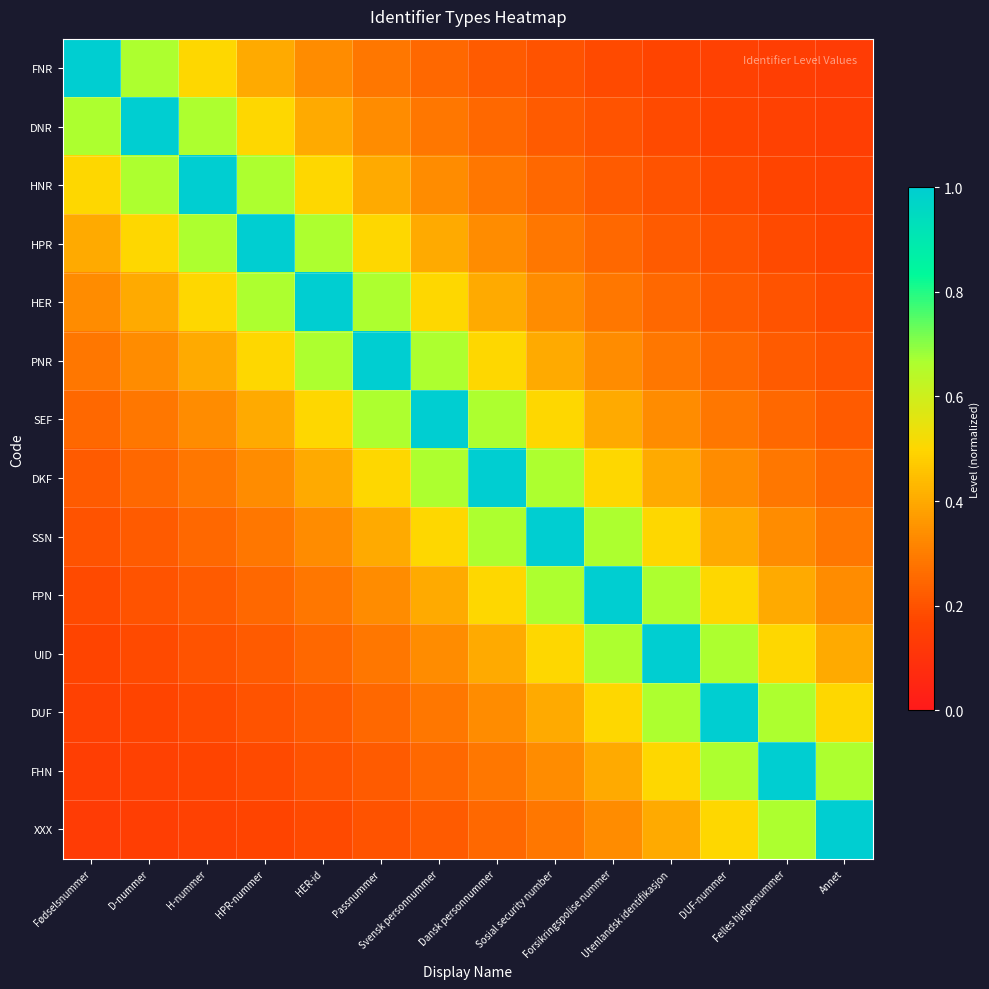

Reading left to right, transcribe all the data shown in this chart.

FNR: Fødselsnummer=1.0	D-nummer=0.7	H-nummer=0.5	HPR-nummer=0.4	HER-id=0.3	Passnummer=0.3	Svensk personnummer=0.2	Dansk personnummer=0.2	Sosial security number=0.2	Forsikringspolise nummer=0.2	Utenlandsk identifikasjon=0.2	DUF-nummer=0.2	Felles hjelpenummer=0.1	Annet=0.1
DNR: Fødselsnummer=0.7	D-nummer=1.0	H-nummer=0.7	HPR-nummer=0.5	HER-id=0.4	Passnummer=0.3	Svensk personnummer=0.3	Dansk personnummer=0.2	Sosial security number=0.2	Forsikringspolise nummer=0.2	Utenlandsk identifikasjon=0.2	DUF-nummer=0.2	Felles hjelpenummer=0.2	Annet=0.1
HNR: Fødselsnummer=0.5	D-nummer=0.7	H-nummer=1.0	HPR-nummer=0.7	HER-id=0.5	Passnummer=0.4	Svensk personnummer=0.3	Dansk personnummer=0.3	Sosial security number=0.2	Forsikringspolise nummer=0.2	Utenlandsk identifikasjon=0.2	DUF-nummer=0.2	Felles hjelpenummer=0.2	Annet=0.2
HPR: Fødselsnummer=0.4	D-nummer=0.5	H-nummer=0.7	HPR-nummer=1.0	HER-id=0.7	Passnummer=0.5	Svensk personnummer=0.4	Dansk personnummer=0.3	Sosial security number=0.3	Forsikringspolise nummer=0.2	Utenlandsk identifikasjon=0.2	DUF-nummer=0.2	Felles hjelpenummer=0.2	Annet=0.2
HER: Fødselsnummer=0.3	D-nummer=0.4	H-nummer=0.5	HPR-nummer=0.7	HER-id=1.0	Passnummer=0.7	Svensk personnummer=0.5	Dansk personnummer=0.4	Sosial security number=0.3	Forsikringspolise nummer=0.3	Utenlandsk identifikasjon=0.2	DUF-nummer=0.2	Felles hjelpenummer=0.2	Annet=0.2
PNR: Fødselsnummer=0.3	D-nummer=0.3	H-nummer=0.4	HPR-nummer=0.5	HER-id=0.7	Passnummer=1.0	Svensk personnummer=0.7	Dansk personnummer=0.5	Sosial security number=0.4	Forsikringspolise nummer=0.3	Utenlandsk identifikasjon=0.3	DUF-nummer=0.2	Felles hjelpenummer=0.2	Annet=0.2
SEF: Fødselsnummer=0.2	D-nummer=0.3	H-nummer=0.3	HPR-nummer=0.4	HER-id=0.5	Passnummer=0.7	Svensk personnummer=1.0	Dansk personnummer=0.7	Sosial security number=0.5	Forsikringspolise nummer=0.4	Utenlandsk identifikasjon=0.3	DUF-nummer=0.3	Felles hjelpenummer=0.2	Annet=0.2
DKF: Fødselsnummer=0.2	D-nummer=0.2	H-nummer=0.3	HPR-nummer=0.3	HER-id=0.4	Passnummer=0.5	Svensk personnummer=0.7	Dansk personnummer=1.0	Sosial security number=0.7	Forsikringspolise nummer=0.5	Utenlandsk identifikasjon=0.4	DUF-nummer=0.3	Felles hjelpenummer=0.3	Annet=0.2
SSN: Fødselsnummer=0.2	D-nummer=0.2	H-nummer=0.2	HPR-nummer=0.3	HER-id=0.3	Passnummer=0.4	Svensk personnummer=0.5	Dansk personnummer=0.7	Sosial security number=1.0	Forsikringspolise nummer=0.7	Utenlandsk identifikasjon=0.5	DUF-nummer=0.4	Felles hjelpenummer=0.3	Annet=0.3
FPN: Fødselsnummer=0.2	D-nummer=0.2	H-nummer=0.2	HPR-nummer=0.2	HER-id=0.3	Passnummer=0.3	Svensk personnummer=0.4	Dansk personnummer=0.5	Sosial security number=0.7	Forsikringspolise nummer=1.0	Utenlandsk identifikasjon=0.7	DUF-nummer=0.5	Felles hjelpenummer=0.4	Annet=0.3
UID: Fødselsnummer=0.2	D-nummer=0.2	H-nummer=0.2	HPR-nummer=0.2	HER-id=0.2	Passnummer=0.3	Svensk personnummer=0.3	Dansk personnummer=0.4	Sosial security number=0.5	Forsikringspolise nummer=0.7	Utenlandsk identifikasjon=1.0	DUF-nummer=0.7	Felles hjelpenummer=0.5	Annet=0.4
DUF: Fødselsnummer=0.2	D-nummer=0.2	H-nummer=0.2	HPR-nummer=0.2	HER-id=0.2	Passnummer=0.2	Svensk personnummer=0.3	Dansk personnummer=0.3	Sosial security number=0.4	Forsikringspolise nummer=0.5	Utenlandsk identifikasjon=0.7	DUF-nummer=1.0	Felles hjelpenummer=0.7	Annet=0.5
FHN: Fødselsnummer=0.1	D-nummer=0.2	H-nummer=0.2	HPR-nummer=0.2	HER-id=0.2	Passnummer=0.2	Svensk personnummer=0.2	Dansk personnummer=0.3	Sosial security number=0.3	Forsikringspolise nummer=0.4	Utenlandsk identifikasjon=0.5	DUF-nummer=0.7	Felles hjelpenummer=1.0	Annet=0.7
XXX: Fødselsnummer=0.1	D-nummer=0.1	H-nummer=0.2	HPR-nummer=0.2	HER-id=0.2	Passnummer=0.2	Svensk personnummer=0.2	Dansk personnummer=0.2	Sosial security number=0.3	Forsikringspolise nummer=0.3	Utenlandsk identifikasjon=0.4	DUF-nummer=0.5	Felles hjelpenummer=0.7	Annet=1.0